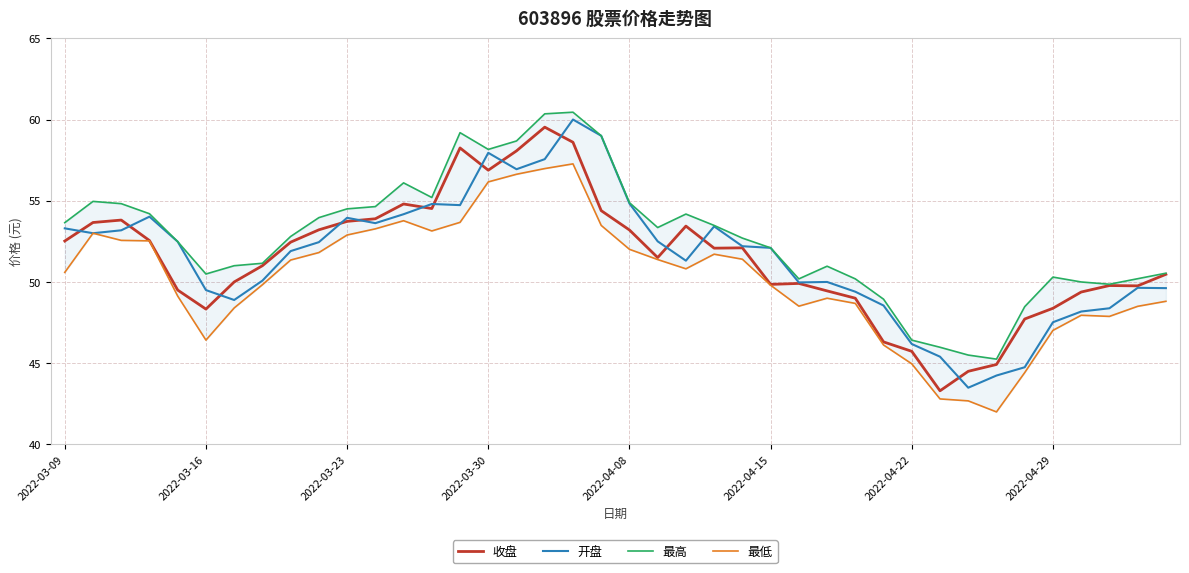

What is the maximum value shown in the chart?

60.5